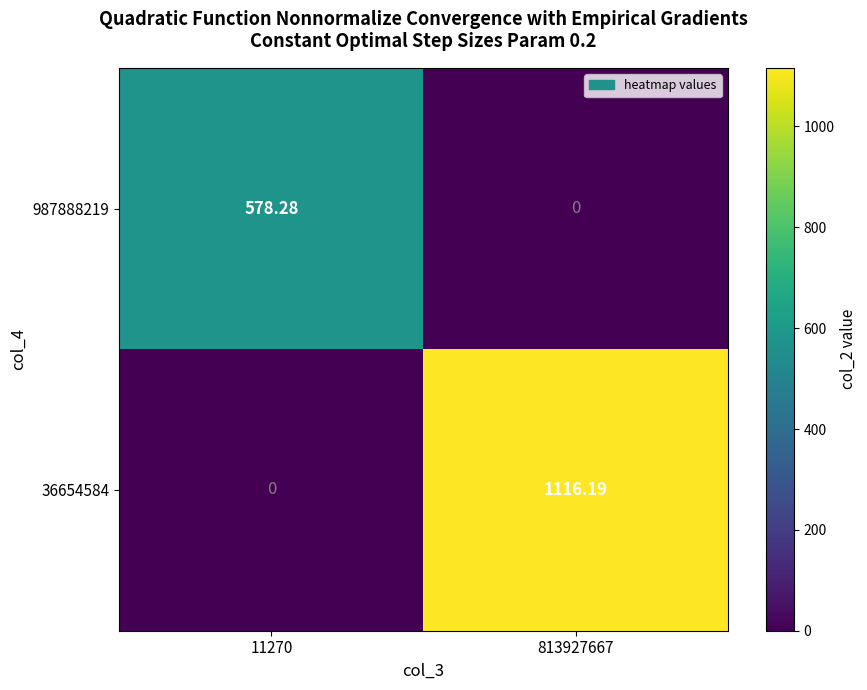

At how many categories does at least one series exceed 158?

2